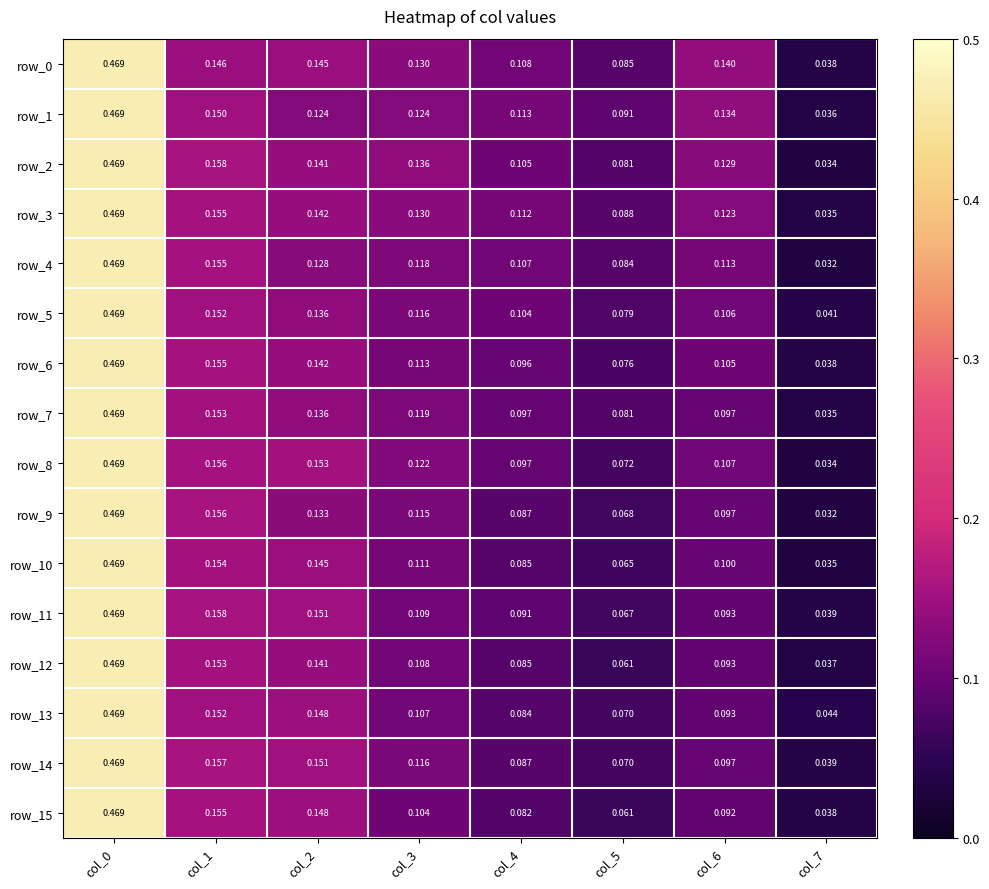

Is the value of row_11 at col_7 greater than the value of row_1 at col_1?

No